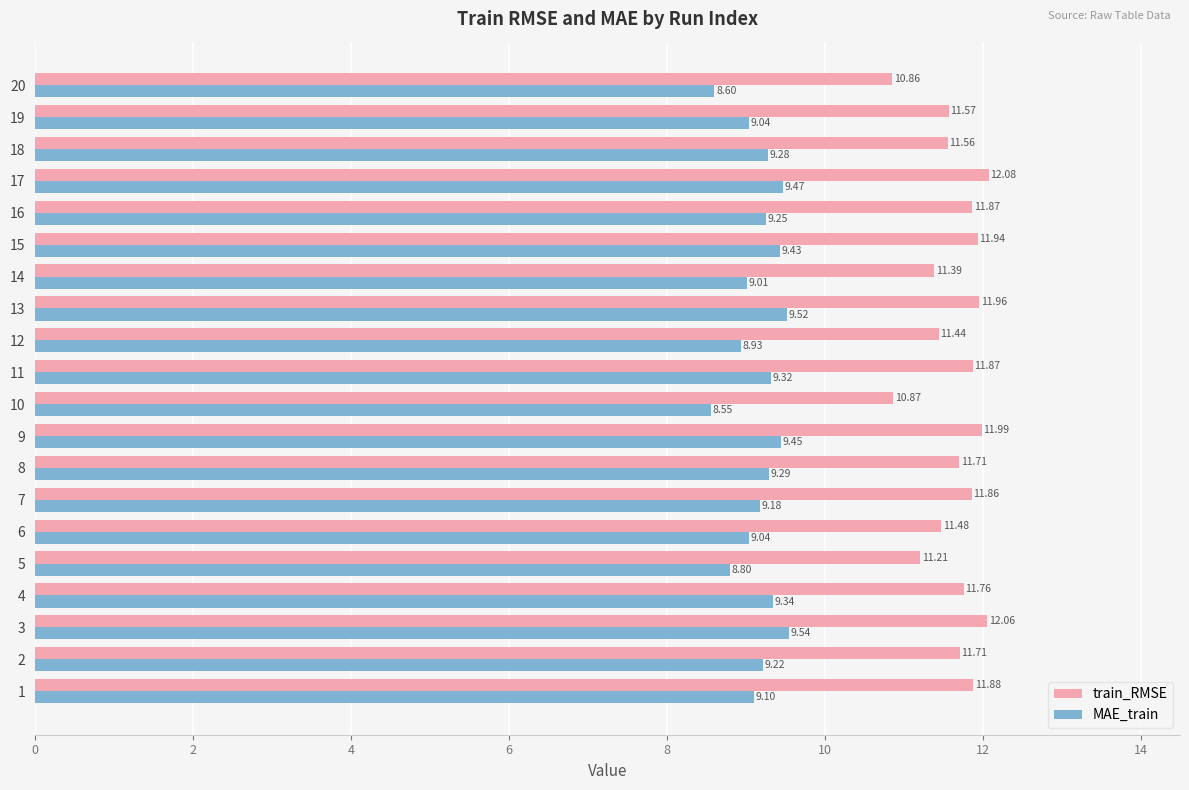

What is the sum of all train_RMSE values?

233.0